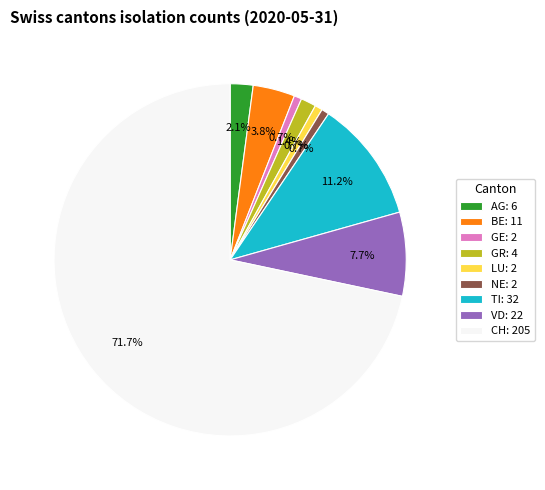

Which slice is the largest?

CH: 205